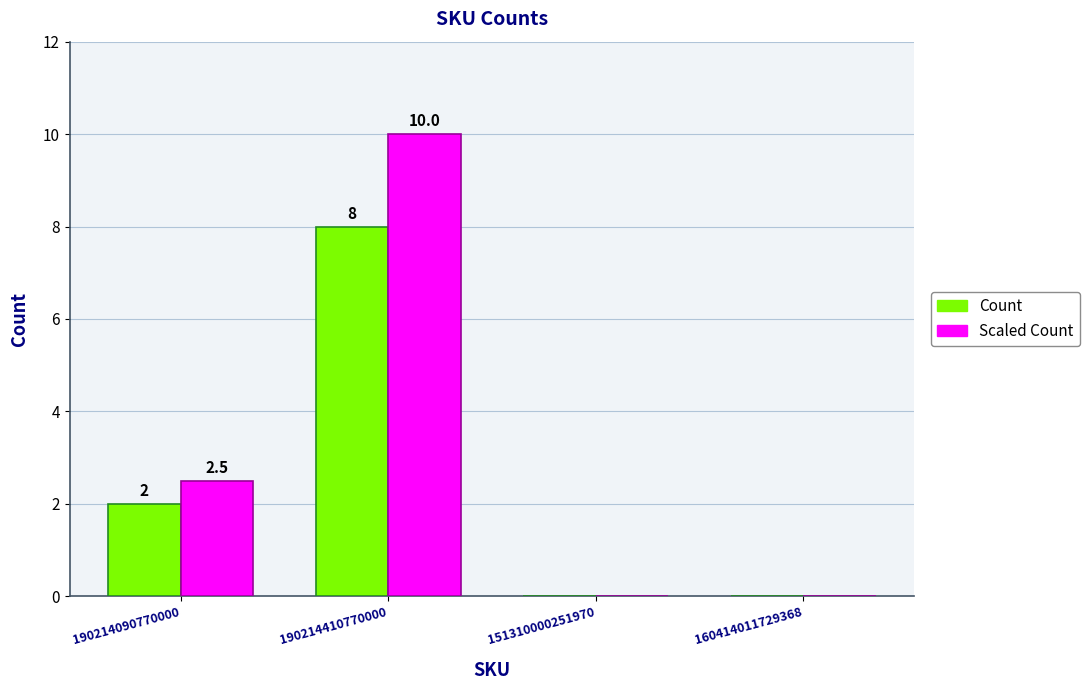

Reading left to right, extract all data points from this chart.

Count: 2.0	8.0	0.0	0.0
Scaled Count: 2.5	10.0	0.0	0.0